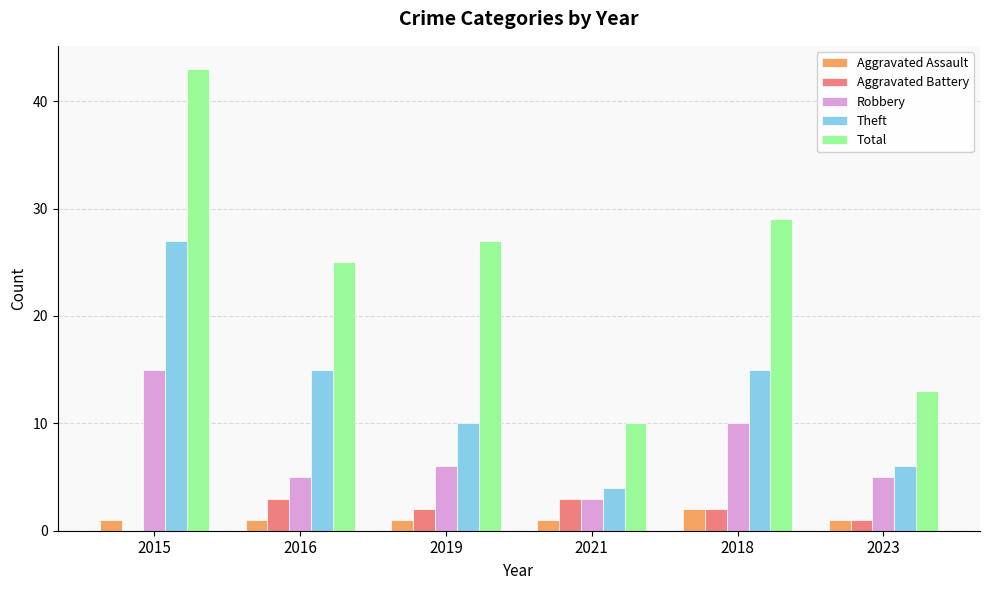

At which category is the sum across all series the highest?

2015